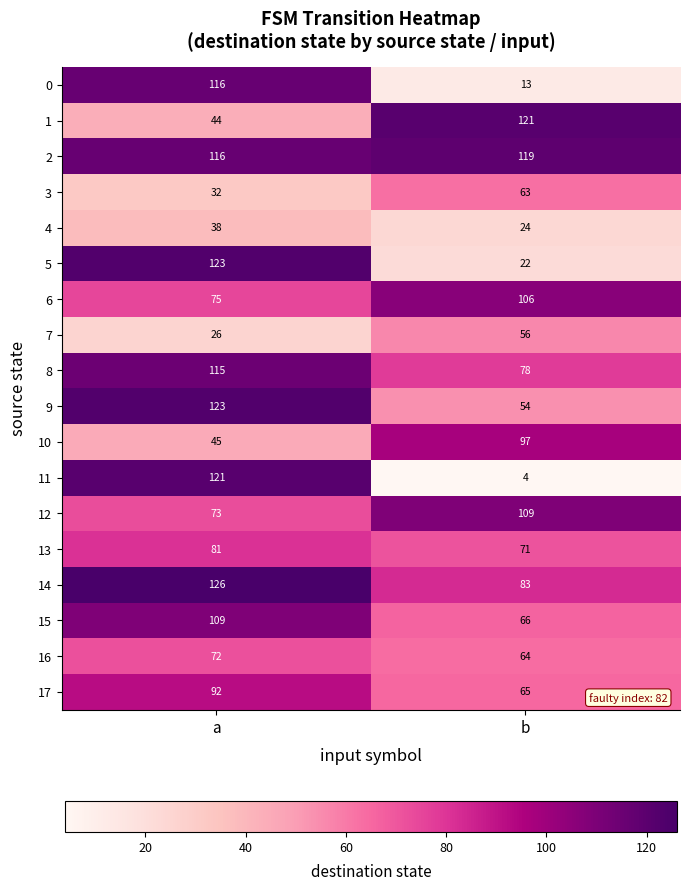

At how many categories does at least one series exceed 88?

2